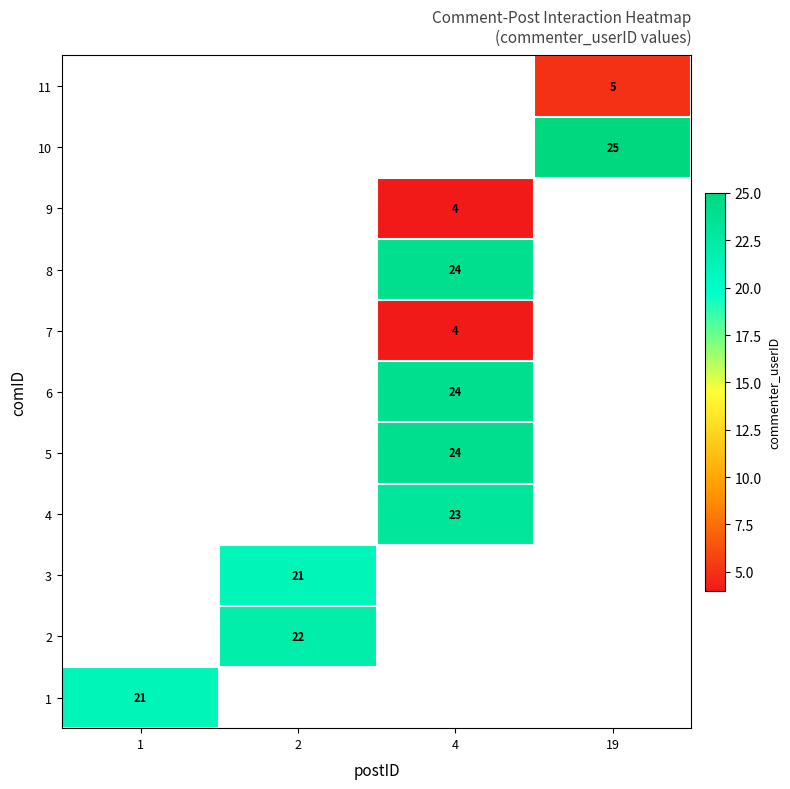

What is the maximum value shown in the chart?

25.0